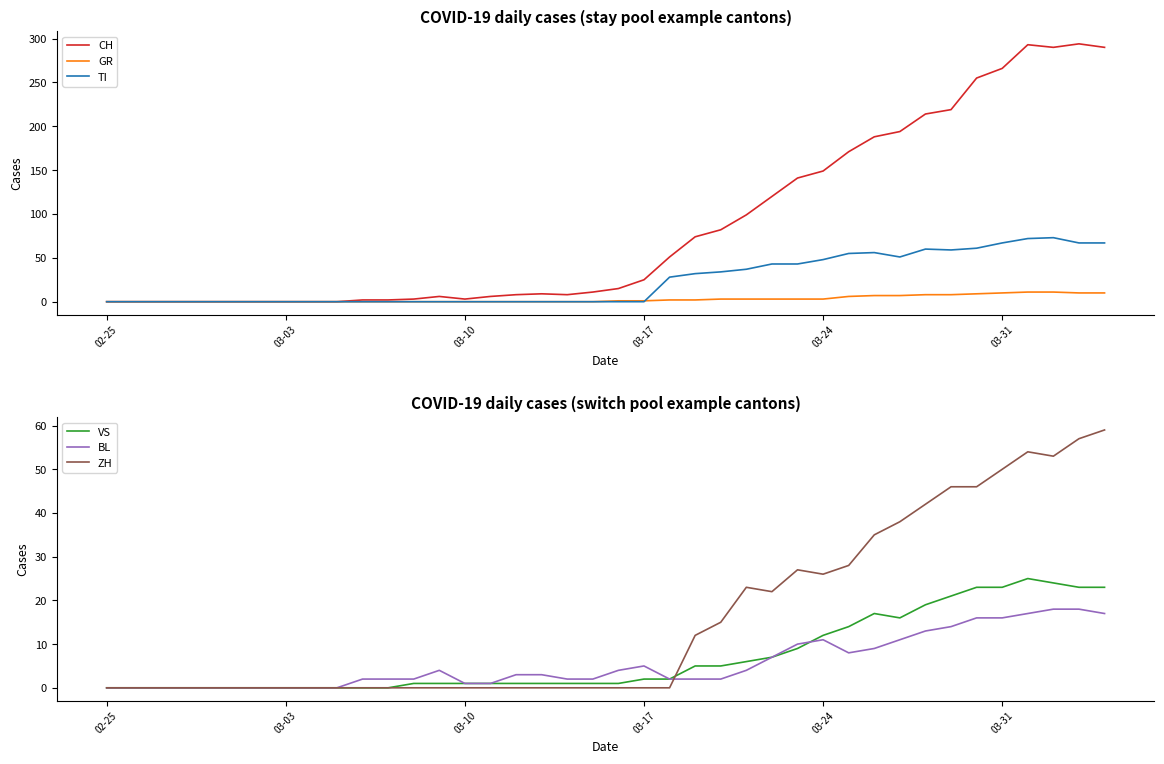

What is the highest value of the GR series?

11